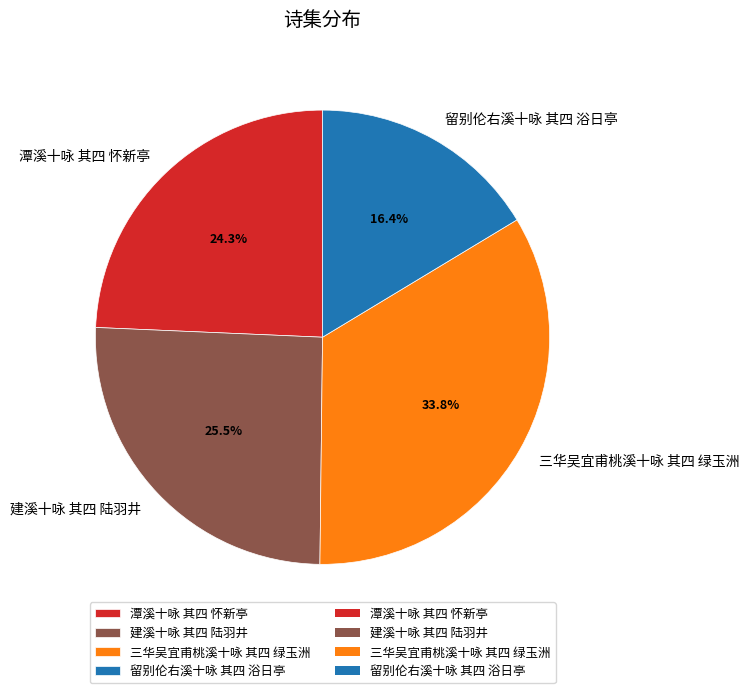

Which slice is the smallest?

留别伦右溪十咏 其四 浴日亭